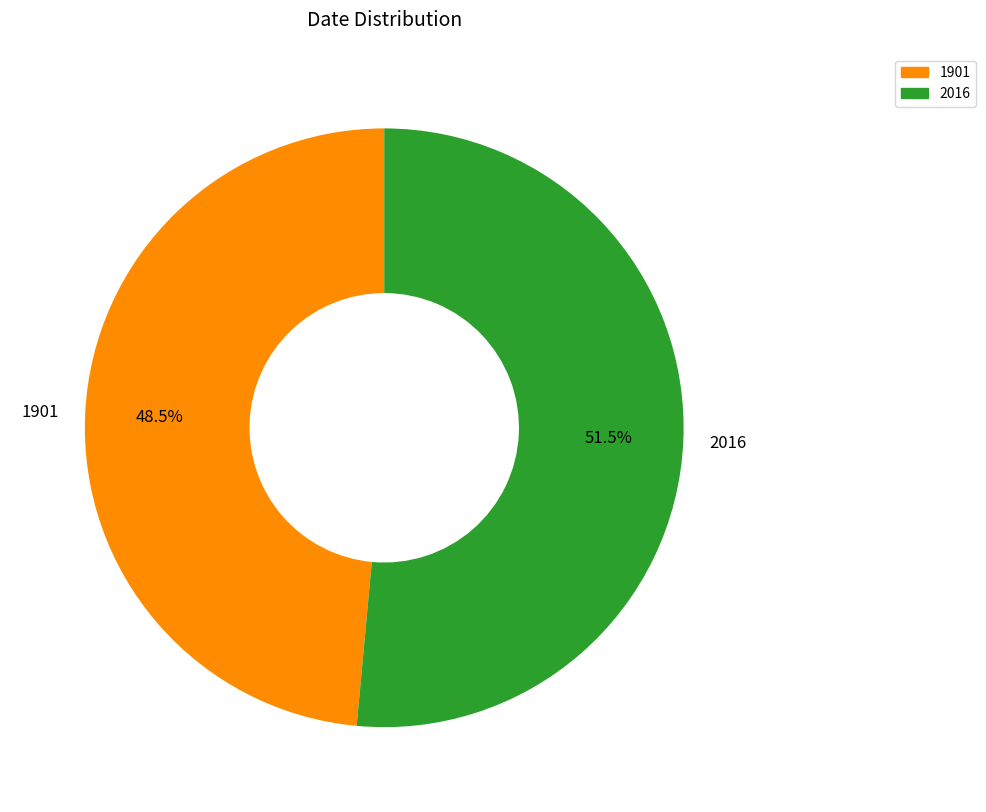

Between 1901 and 2016, which is larger?

2016